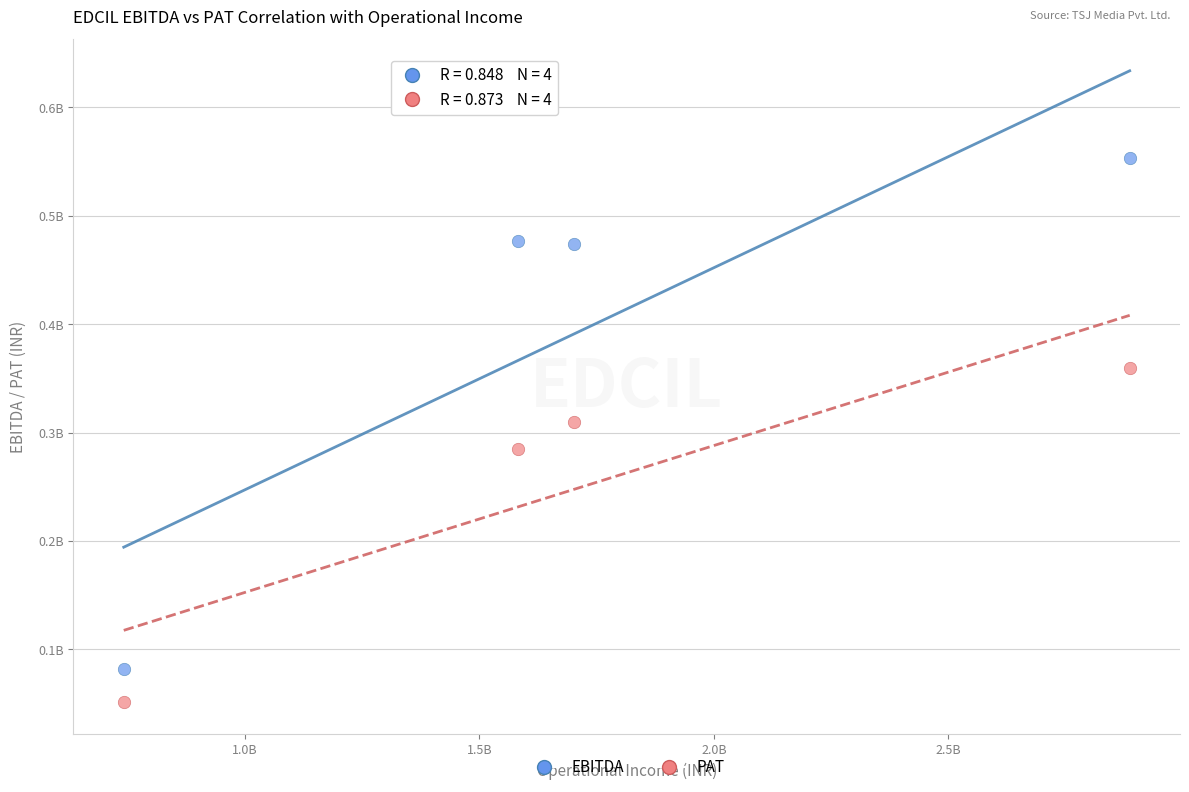

Which series reaches the maximum Y coordinate?

EBITDA